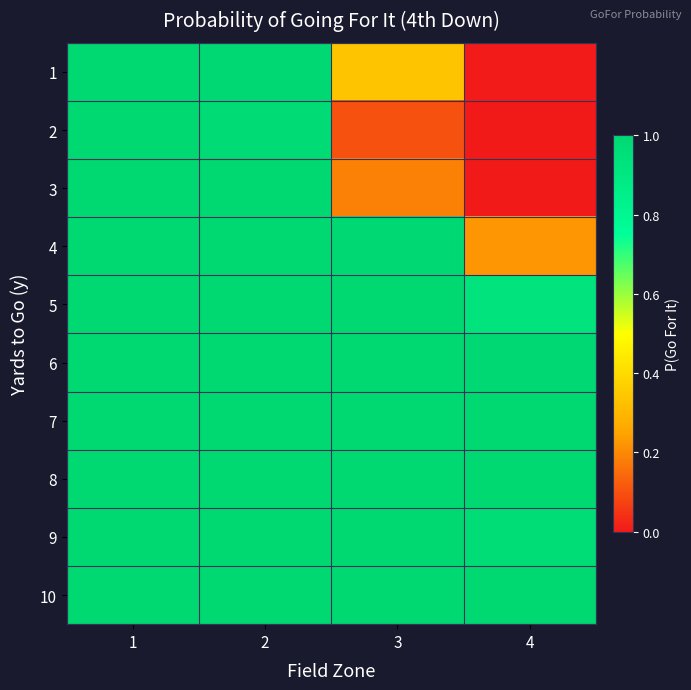

Reading left to right, extract all data points from this chart.

1: 1=1.0	2=1.0	3=0.3	4=0.0
2: 1=1.0	2=1.0	3=0.1	4=0.0
3: 1=1.0	2=1.0	3=0.2	4=0.0
4: 1=1.0	2=1.0	3=1.0	4=0.2
5: 1=1.0	2=1.0	3=1.0	4=0.9
6: 1=1.0	2=1.0	3=1.0	4=1.0
7: 1=1.0	2=1.0	3=1.0	4=1.0
8: 1=1.0	2=1.0	3=1.0	4=1.0
9: 1=1.0	2=1.0	3=1.0	4=1.0
10: 1=1.0	2=1.0	3=1.0	4=1.0